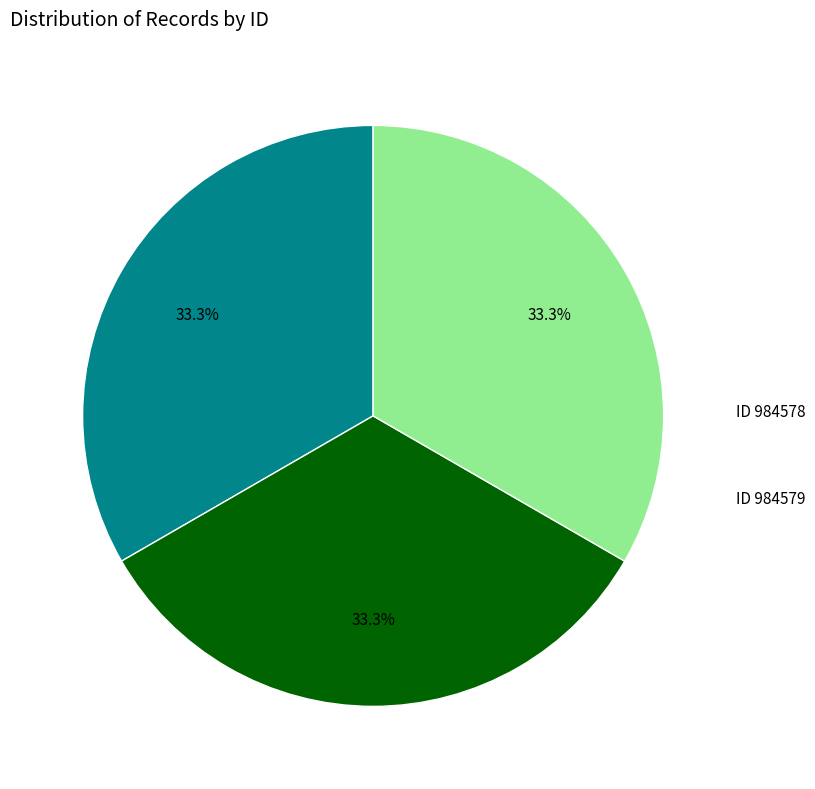

Which slice is the smallest?

984578